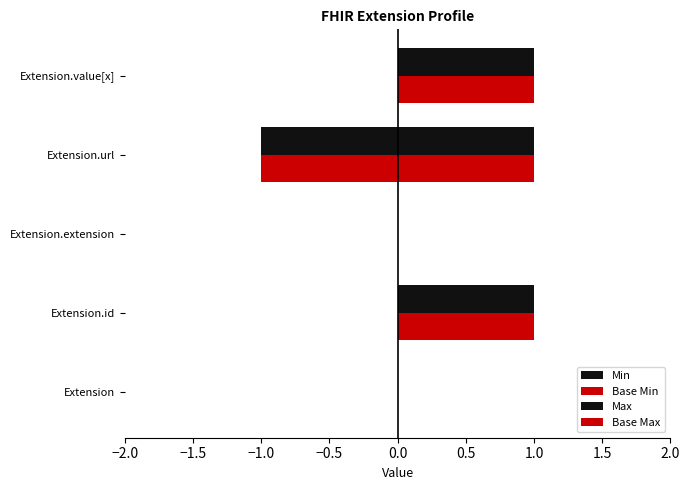

How many categories are shown in the chart?

5